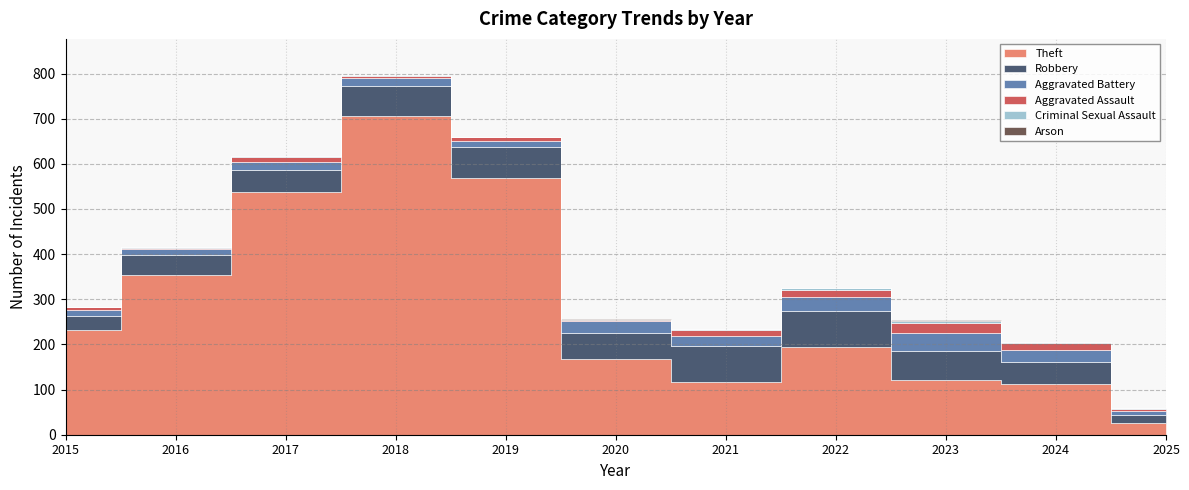

Does the chart have visible grid lines?

Yes